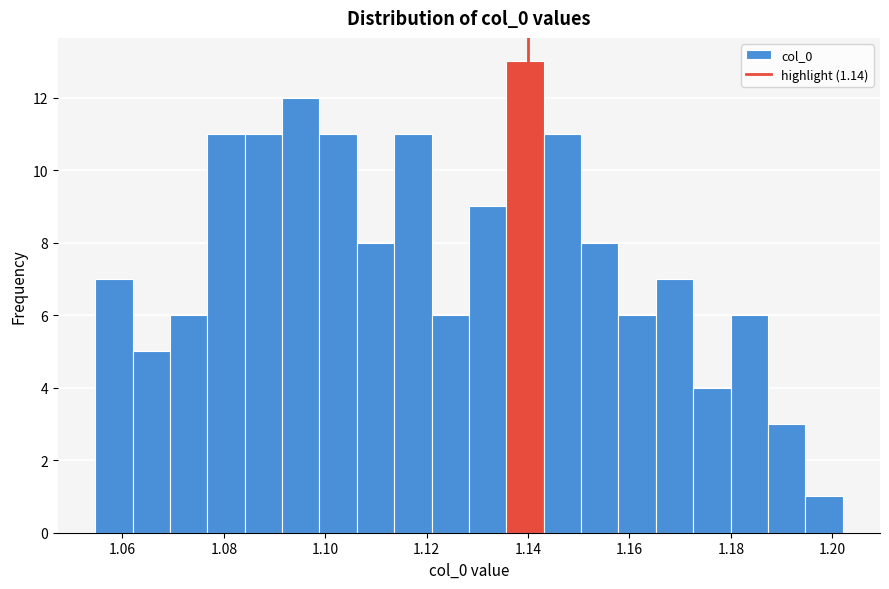

Read against the x-axis, roughly where is the centre of the tallest bar?

1.140